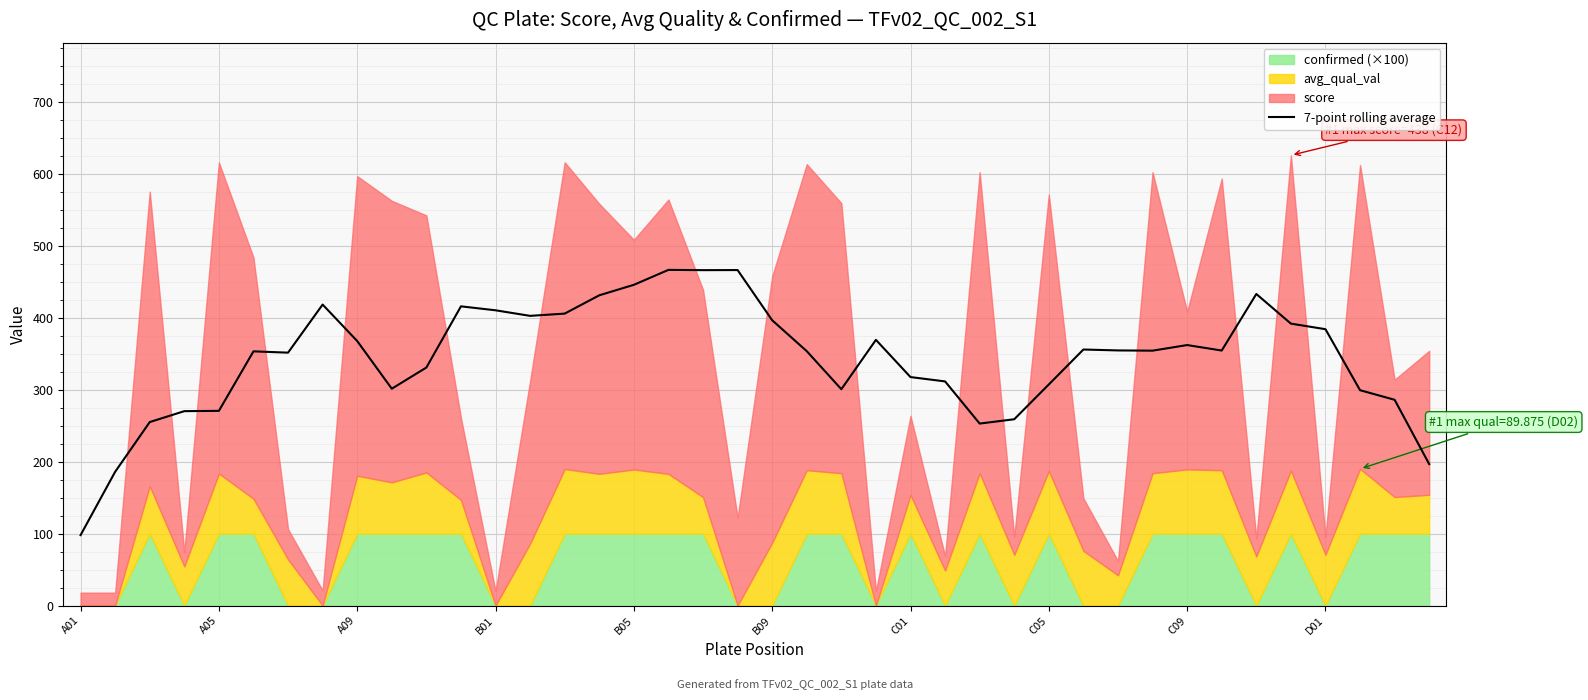

What value does the data have at A01?

97.9